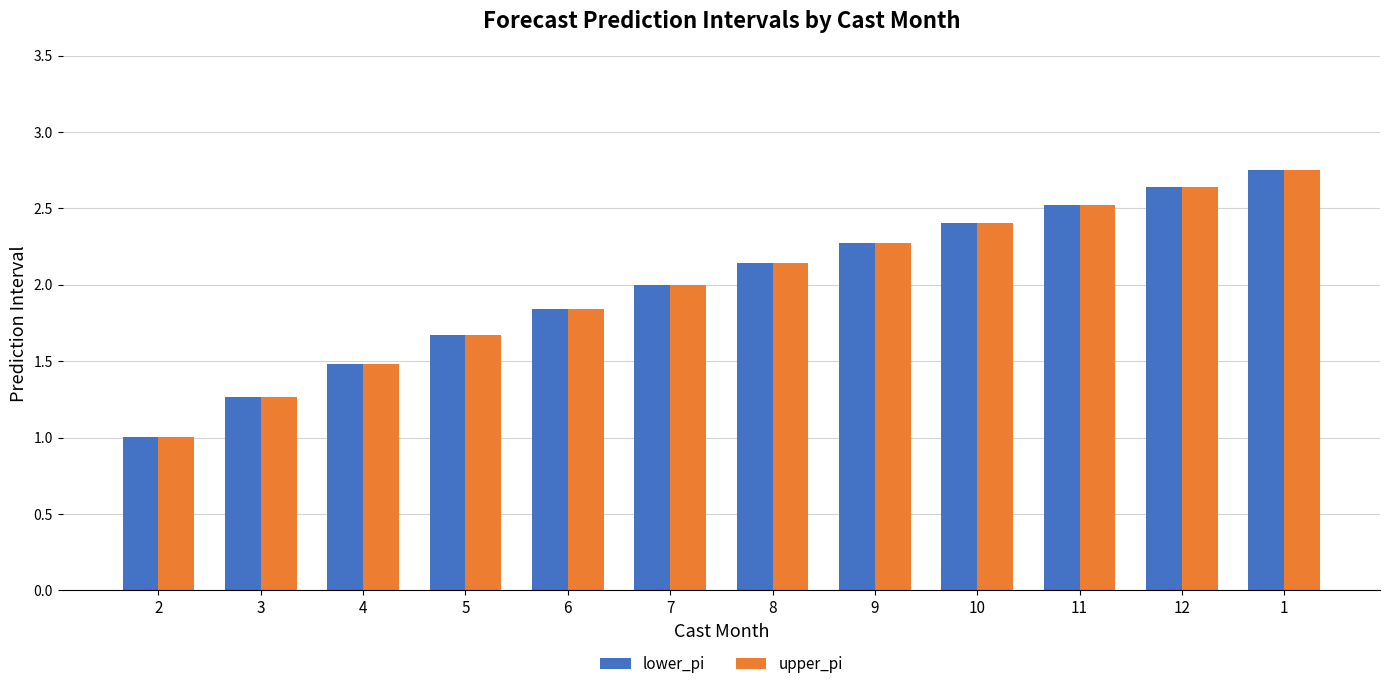

Which category has the lowest value across all series?

2